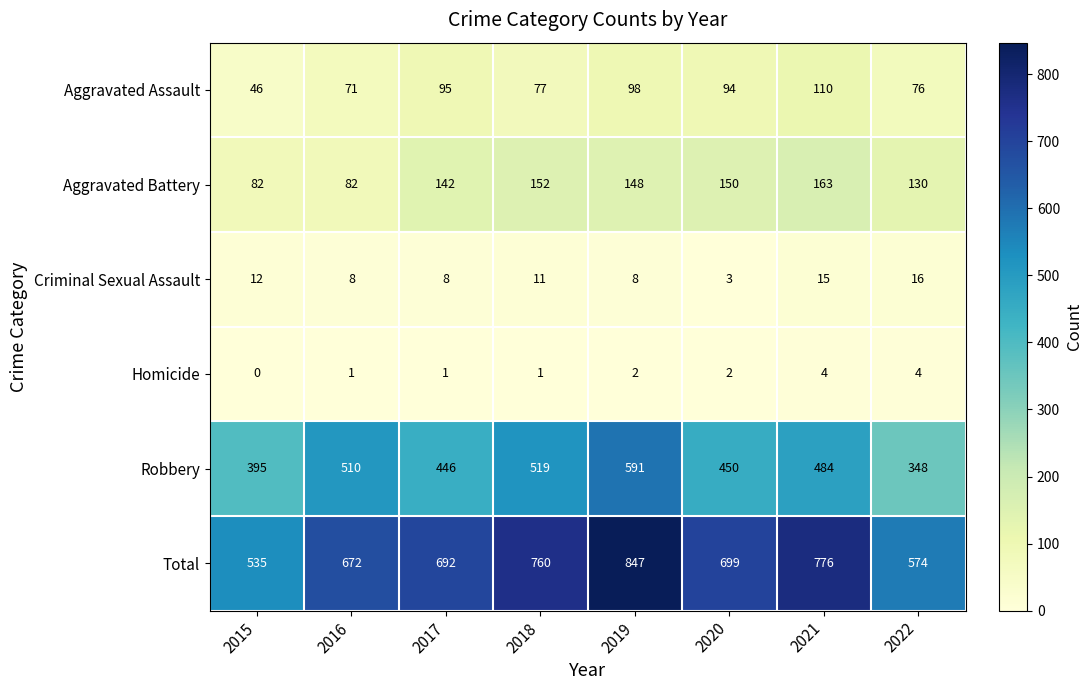

Which series has the widest spread of values?

Total